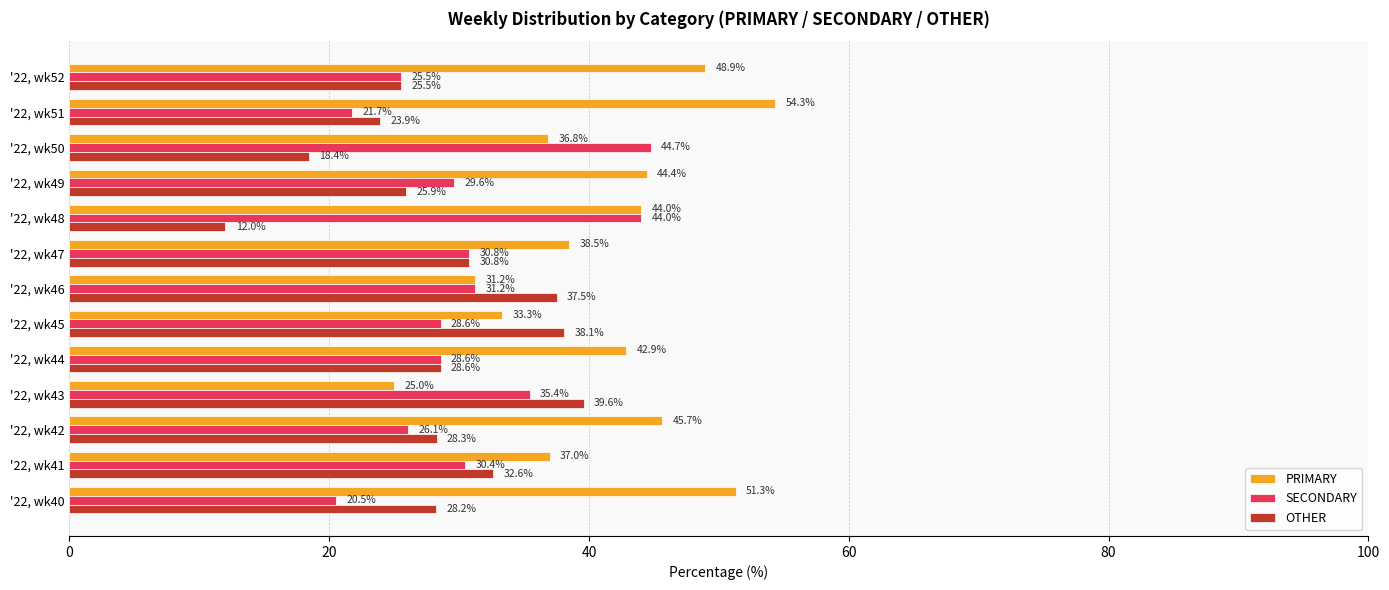

Rank the categories by PRIMARY value from lowest to highest.

'22, wk43, '22, wk46, '22, wk45, '22, wk50, '22, wk41, '22, wk47, '22, wk44, '22, wk48, '22, wk49, '22, wk42, '22, wk52, '22, wk40, '22, wk51